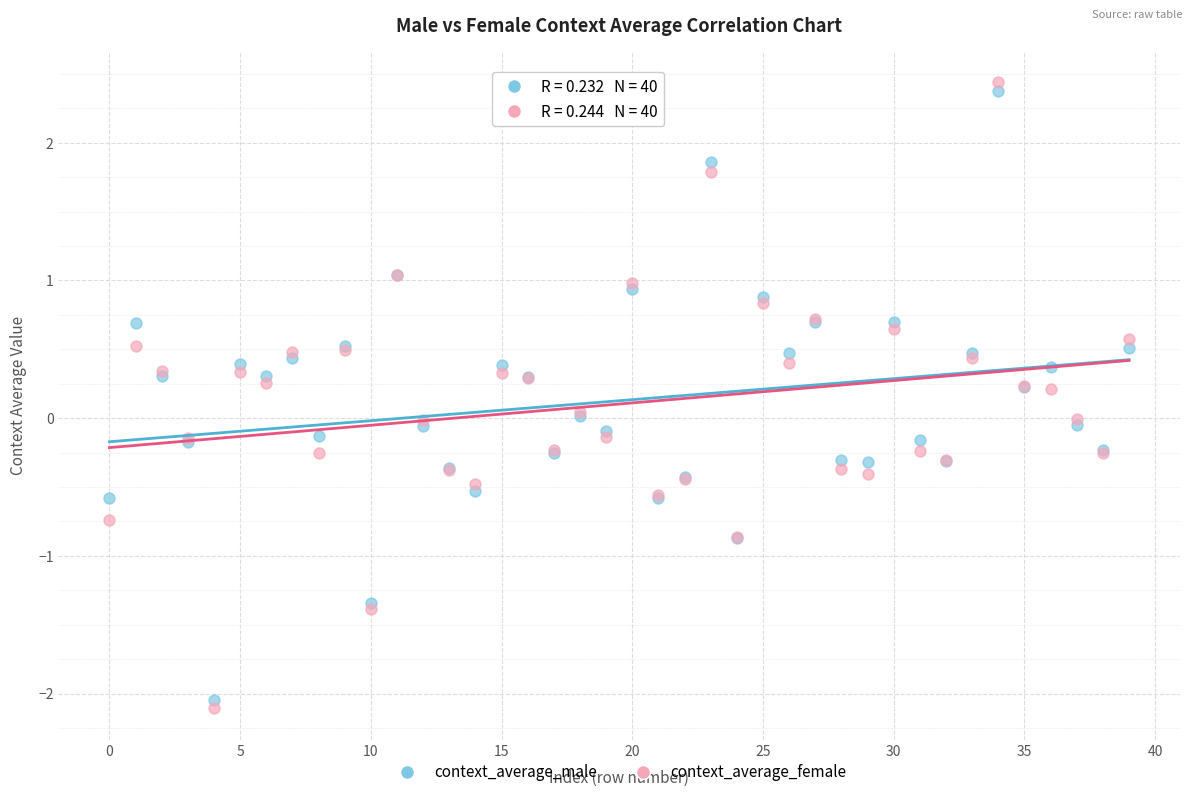

What are all the series names shown in the legend?

context_average_male, context_average_female